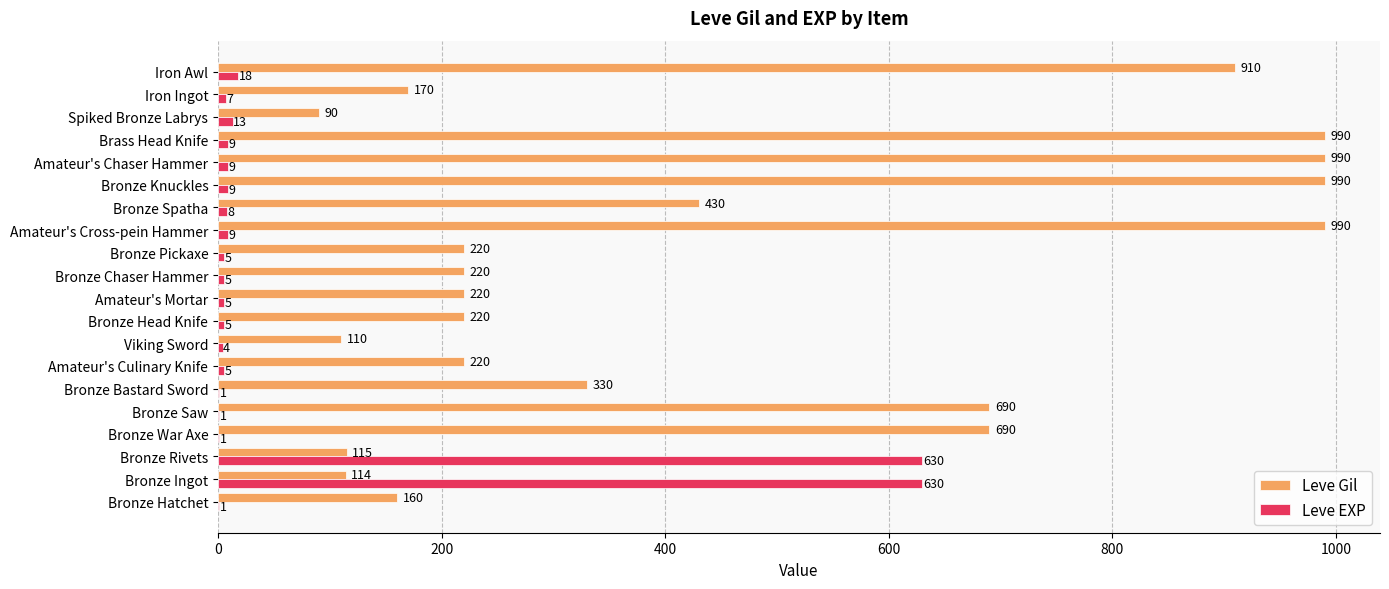

The value of Leve EXP at Brass Head Knife is 9. True or false?

True